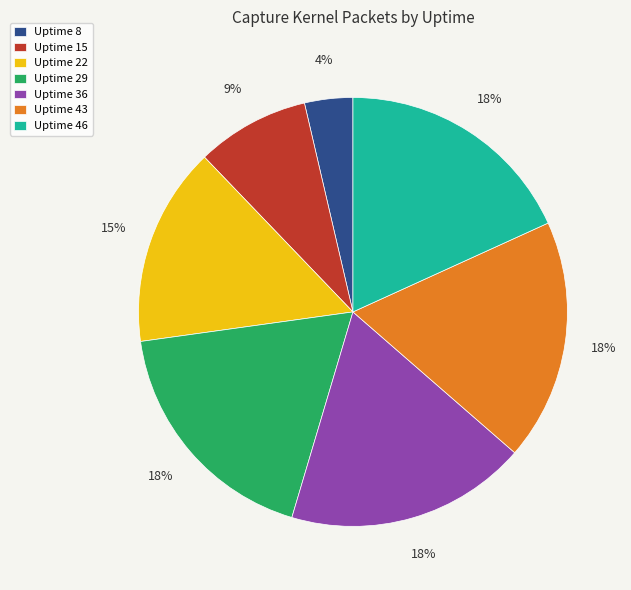

How many slices are in this pie chart?

7